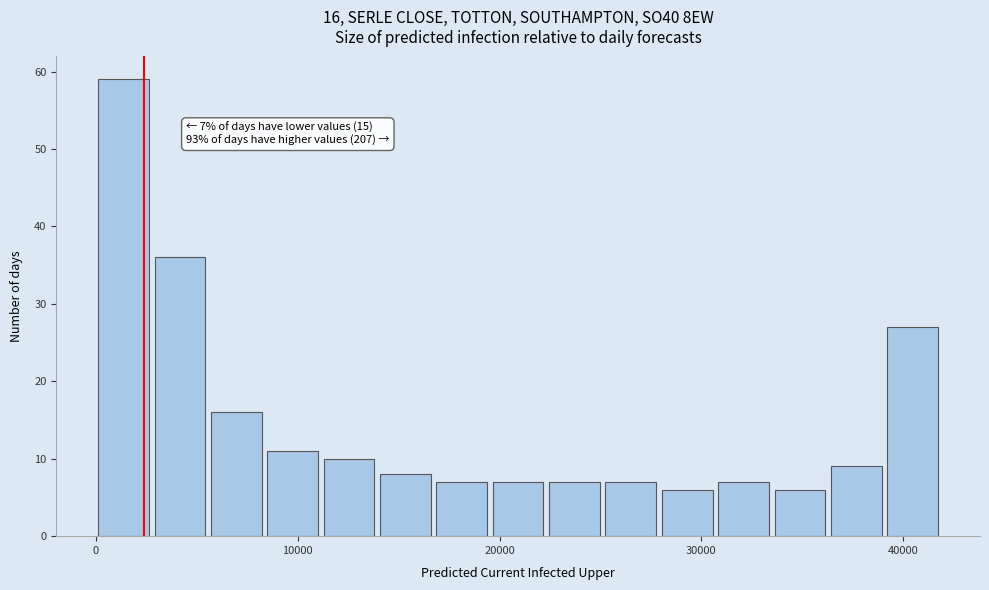

Around what value on the x-axis is the tallest bar? Give the approximate position of its centre, as read against the axis.

1000